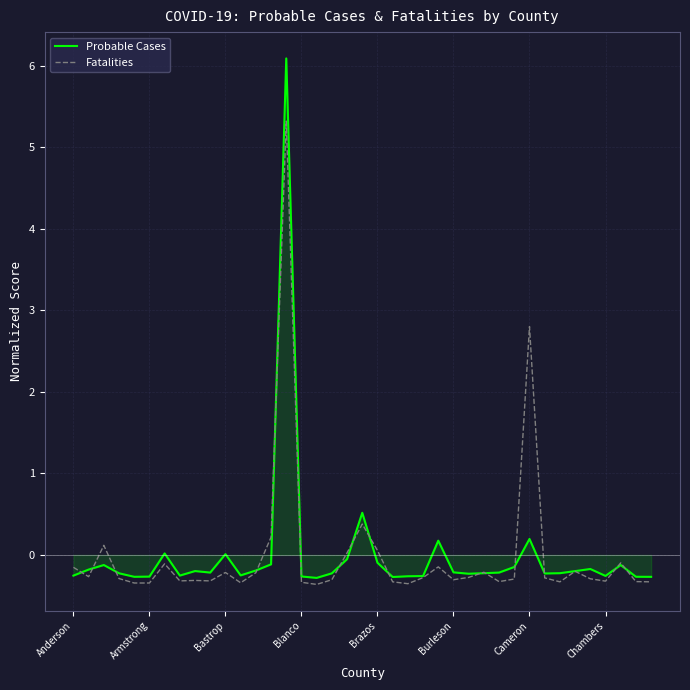

List the series in order of their peak value, lowest first.

Fatalities, Probable Cases